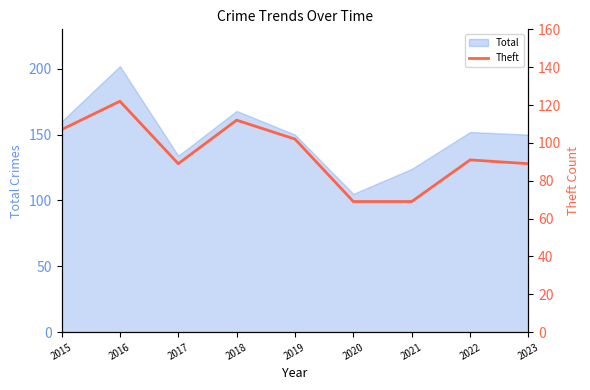

Count the number of categories in the chart.

9